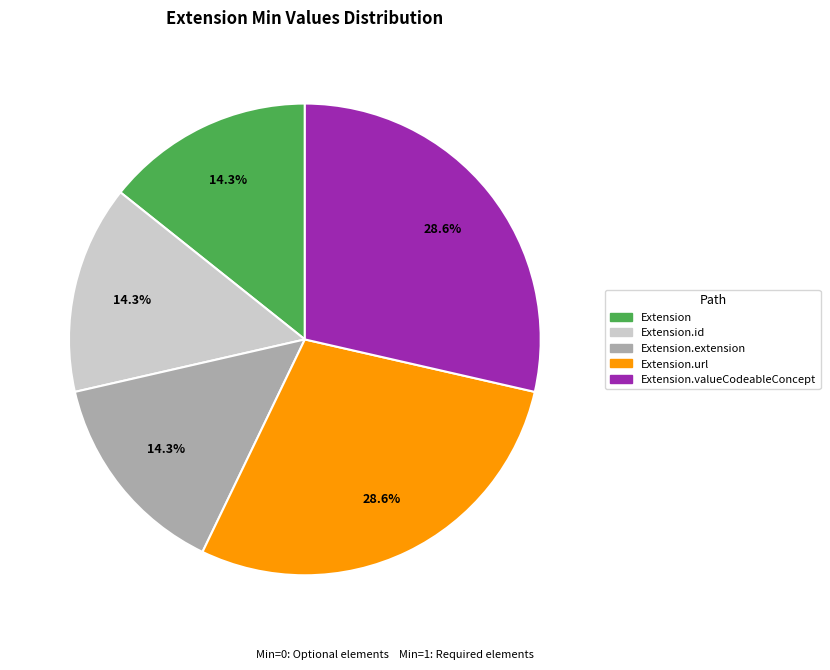

To the nearest percent, what is the difference between the largest and smallest slice percentages?

14%